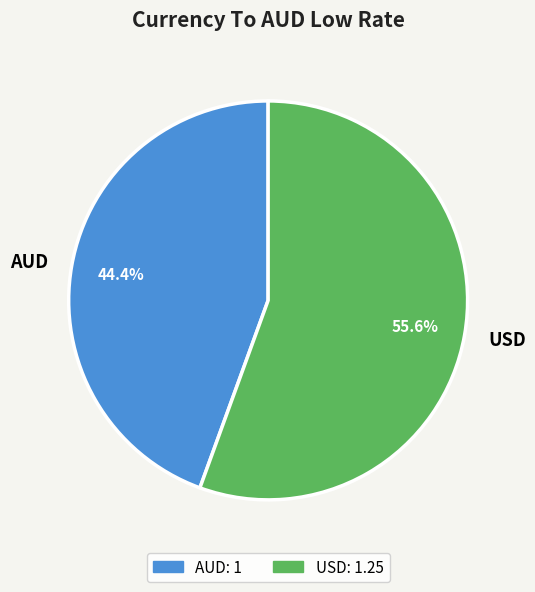

Approximately how many times larger is the value at AUD compared to USD?

0.8